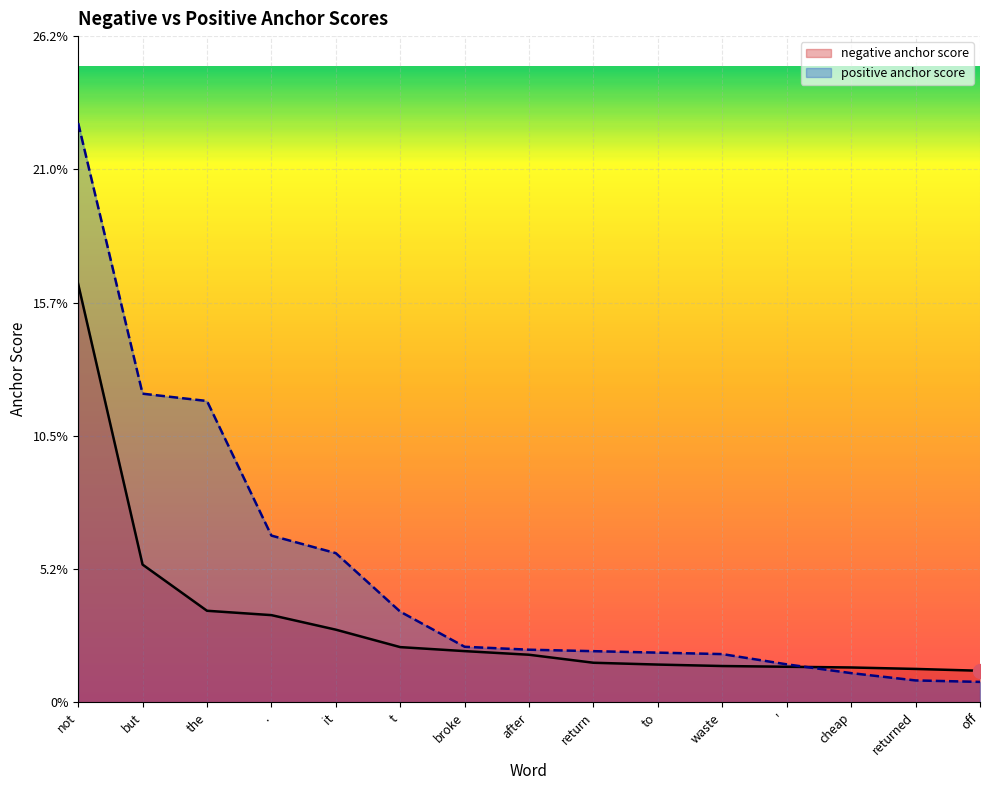

What are all the series names shown in the legend?

negative anchor score, positive anchor score